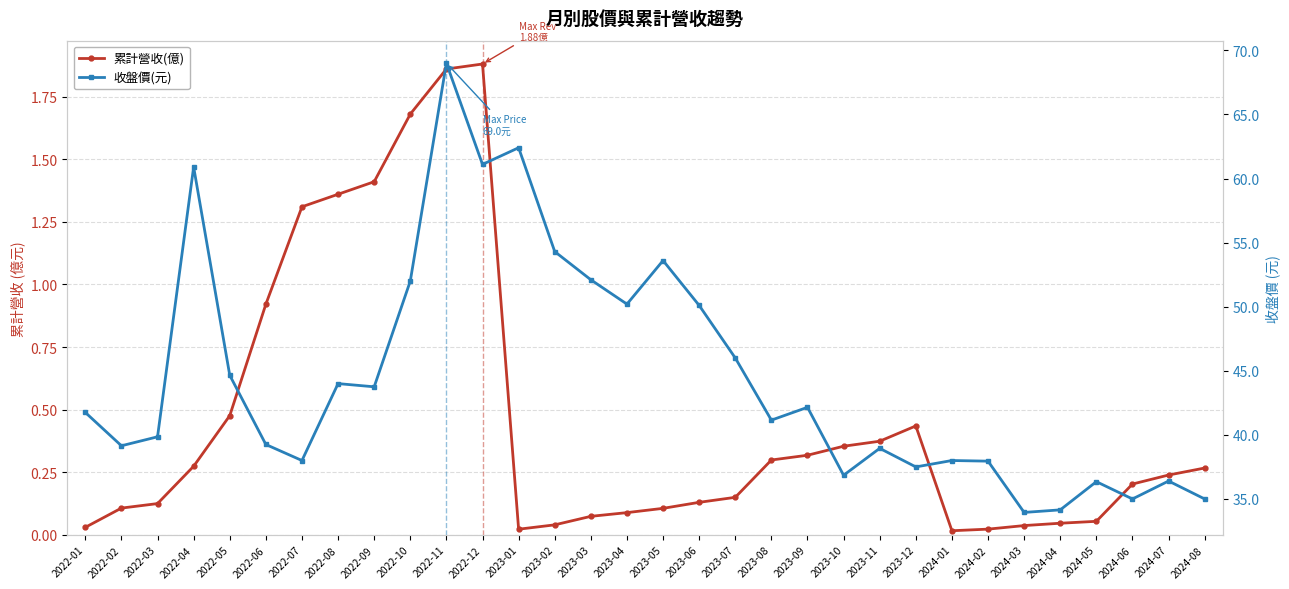

What is the difference between the maximum and second lowest values in the 累計營收(億) series?

1.9